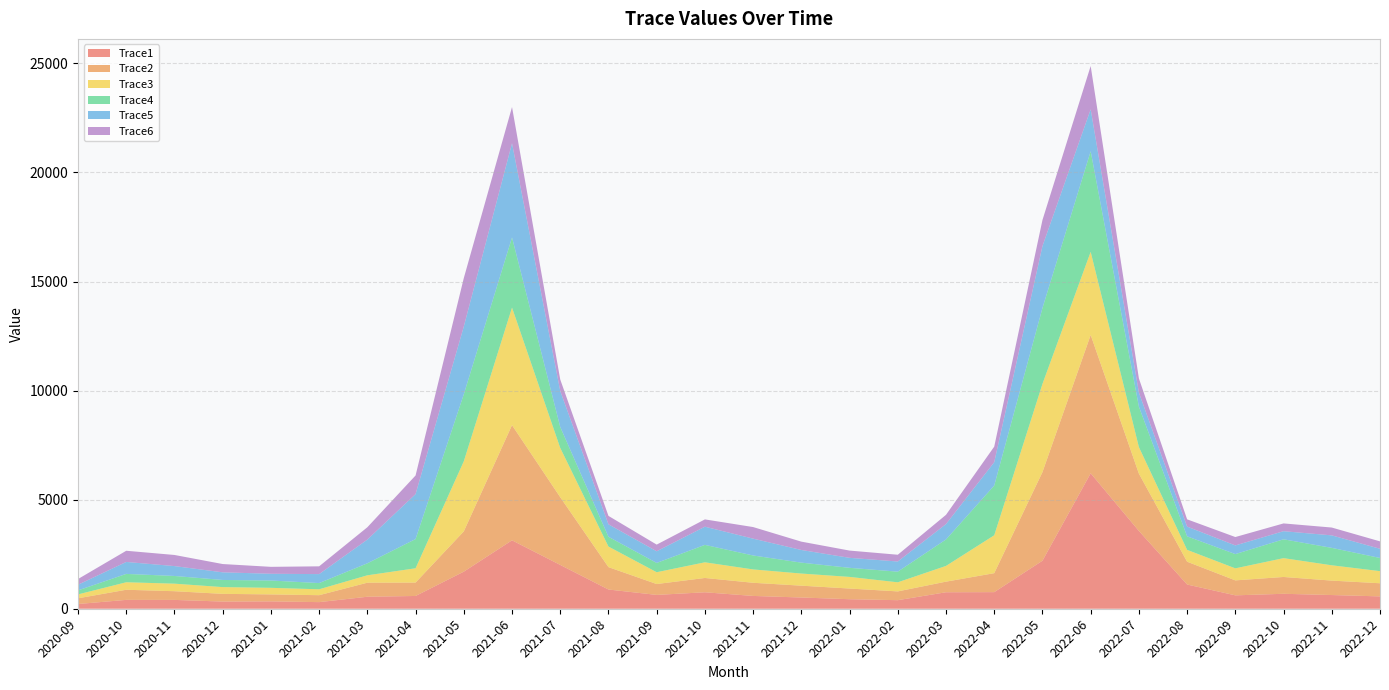

Reading left to right, transcribe all the data shown in this chart.

Trace1: 216.8	406.3	404.9	328.9	337.5	303.0	549.9	585.2	1700.0	3137.1	2008.6	881.2	634.2	754.6	587.1	514.9	436.8	392.3	755.5	760.9	2201.3	6210.1	3567.1	1110.7	614.1	685.3	628.2	566.3
Trace2: 262.1	463.7	398.7	353.3	320.1	317.9	644.1	614.3	1846.4	5280.4	3104.7	1026.7	498.3	655.9	602.9	542.4	489.2	402.3	486.0	869.5	4061.6	6341.3	2628.0	1045.7	686.0	770.9	661.4	601.6
Trace3: 178.3	344.3	345.9	310.0	301.3	271.0	339.1	655.9	3213.3	5390.5	2259.4	943.6	541.6	718.5	612.5	556.3	533.9	417.3	722.0	1737.4	4044.3	3811.8	1217.5	543.4	551.7	863.9	702.1	556.4
Trace4: 184.2	382.8	352.6	326.9	335.3	284.5	549.8	1339.1	3072.2	3214.6	959.9	447.8	425.6	798.6	639.1	500.1	415.6	487.5	1212.0	2278.9	3478.0	4612.0	1852.5	619.5	653.4	863.0	798.7	603.1
Trace5: 258.5	548.1	453.4	350.2	309.5	411.3	1088.2	2061.7	3107.1	4319.2	1650.9	571.9	534.5	833.6	772.3	580.4	458.1	466.2	706.0	1071.3	2840.5	1921.1	645.1	447.1	397.6	372.2	573.0	421.7
Trace6: 262.1	512.8	509.4	380.0	317.3	356.4	564.7	853.6	2218.8	1658.7	527.0	385.0	305.7	334.8	530.7	382.2	332.8	310.0	423.9	714.3	1194.3	1985.4	648.9	332.3	384.2	356.0	359.2	339.7